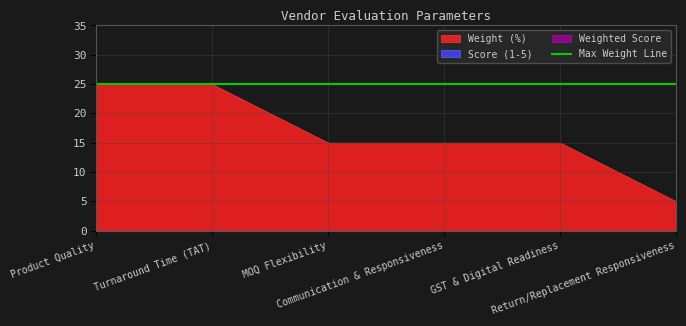

Is it true that Weight (%) equals 13 at Turnaround Time (TAT)?

False